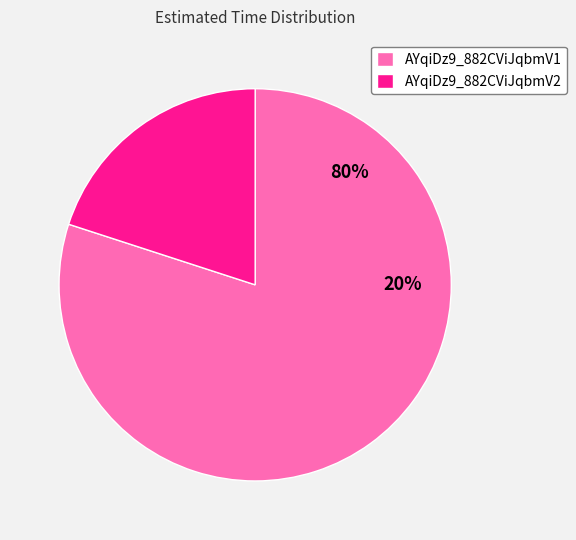

To the nearest percent, what portion does AYqiDz9_882CViJqbmV1 represent?

80%